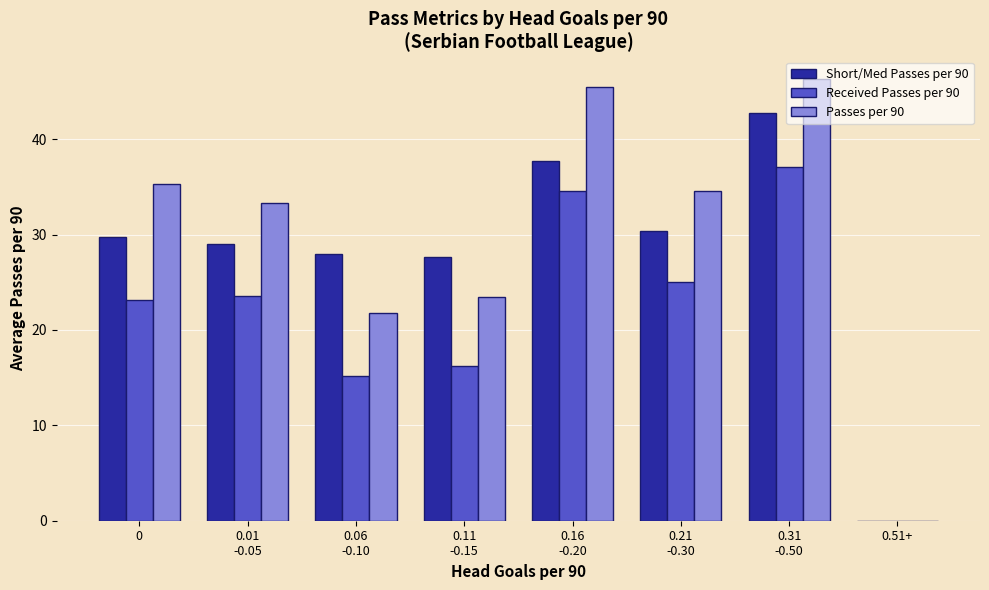

Reading right to left, transcribe all the data shown in this chart.

Short/Med Passes per 90: 0.51+=0.0	0.31
-0.50=42.8	0.21
-0.30=30.4	0.16
-0.20=37.7	0.11
-0.15=27.6	0.06
-0.10=27.9	0.01
-0.05=29.1	0=29.8
Received Passes per 90: 0.51+=0.0	0.31
-0.50=37.1	0.21
-0.30=25.1	0.16
-0.20=34.6	0.11
-0.15=16.2	0.06
-0.10=15.2	0.01
-0.05=23.6	0=23.1
Passes per 90: 0.51+=0.0	0.31
-0.50=46.4	0.21
-0.30=34.5	0.16
-0.20=45.5	0.11
-0.15=23.5	0.06
-0.10=21.7	0.01
-0.05=33.3	0=35.3